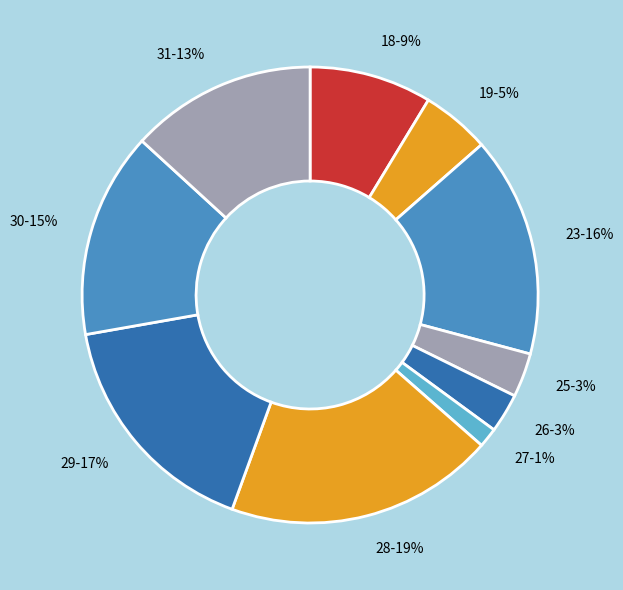

Which slice is the smallest?

27